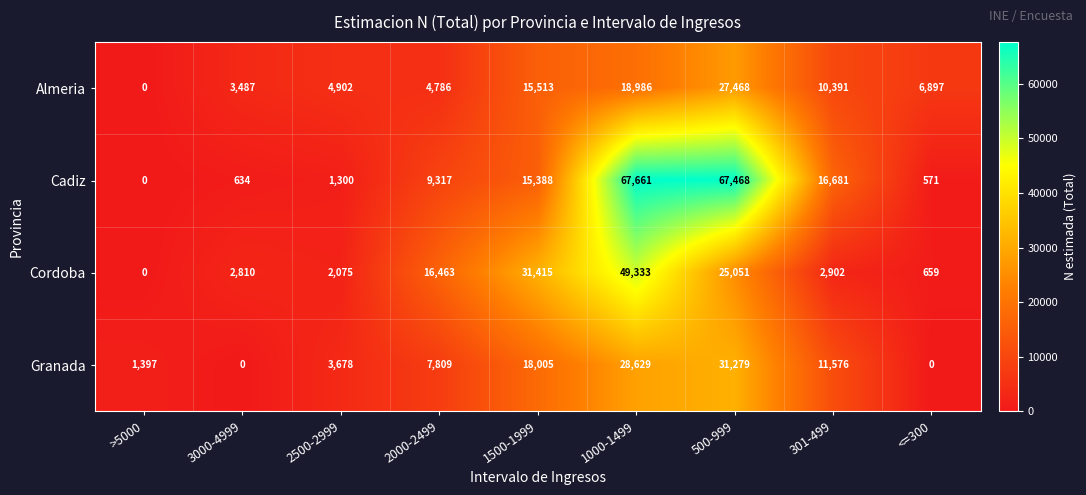

What is the total value across all series at 500-999?

151266